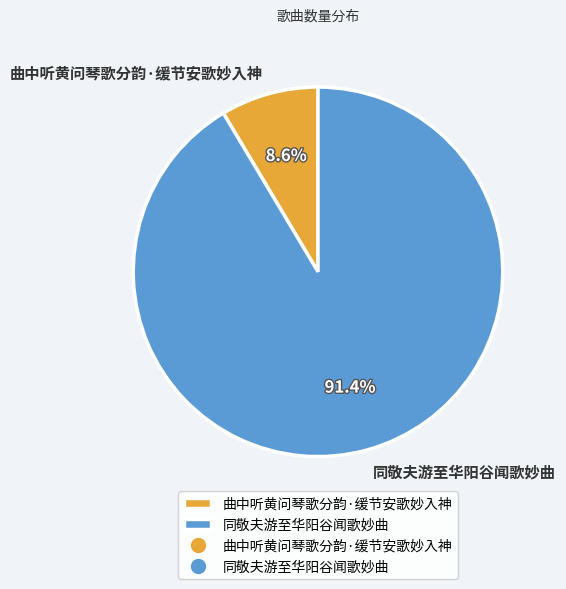

The 曲中听黄问琴歌分韵·缓节安歌妙入神 slice represents 20% of the pie. True or false?

False